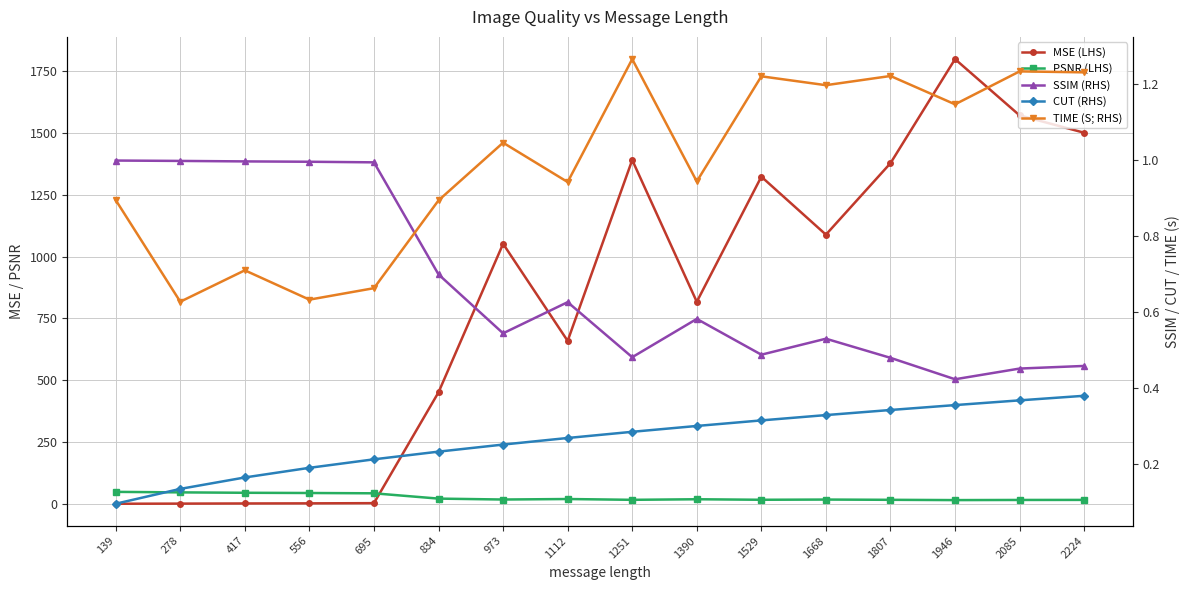

At which label is SSIM (RHS) closest to 0?

1946